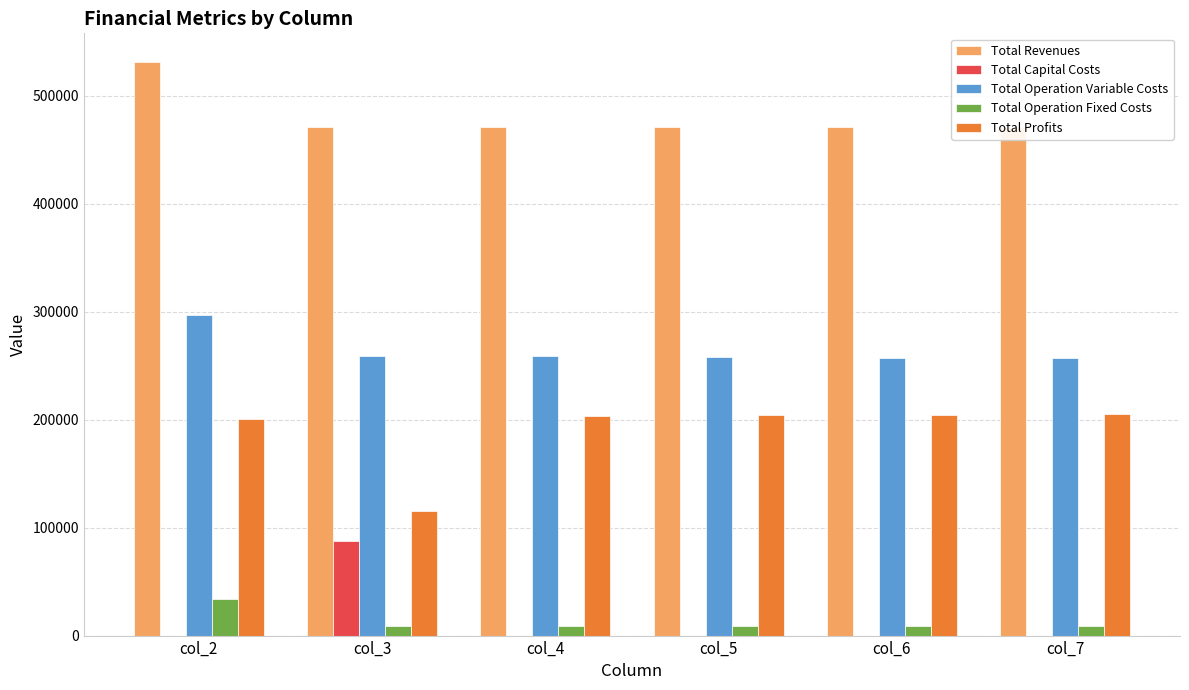

Which series has the widest spread of values?

Total Profits